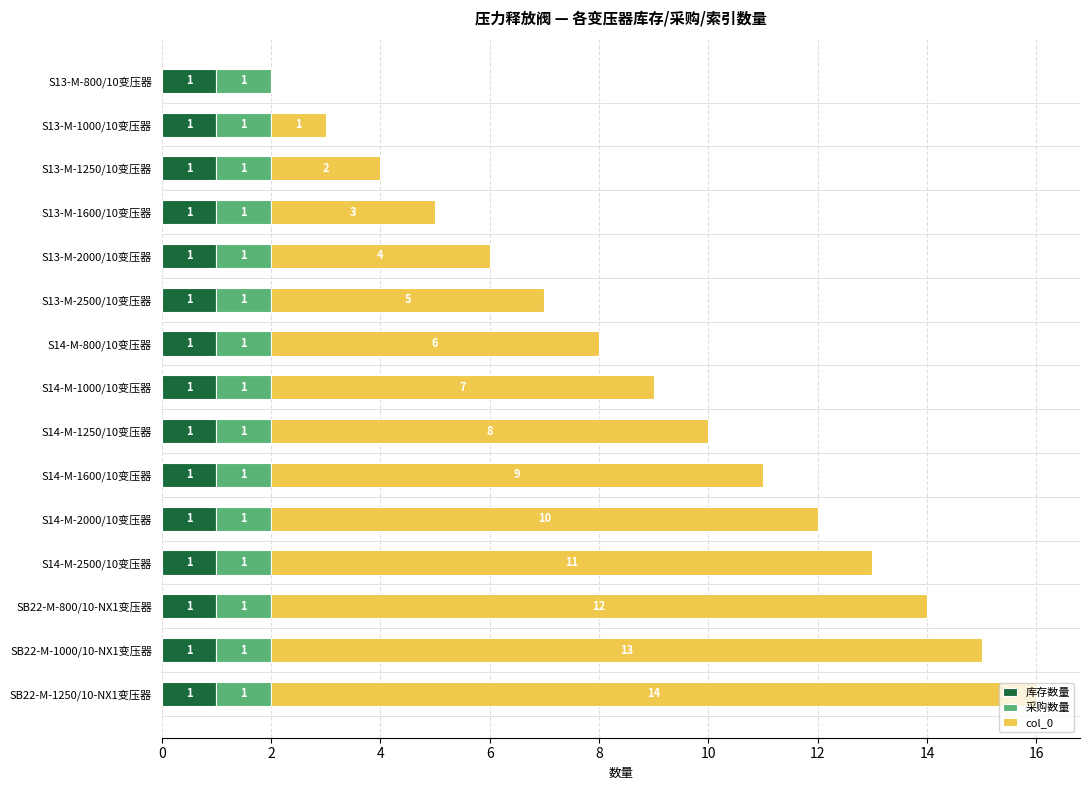

What is the total value across all series at S14-M-800/10变压器?

8